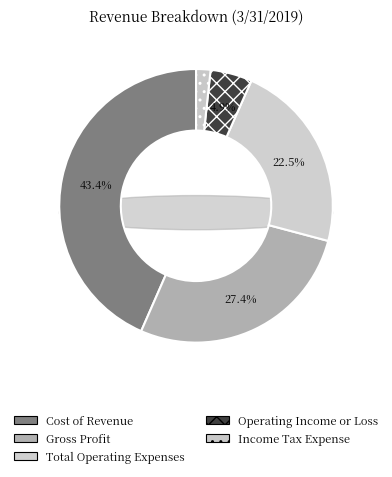

Is there a majority slice in this chart?

No